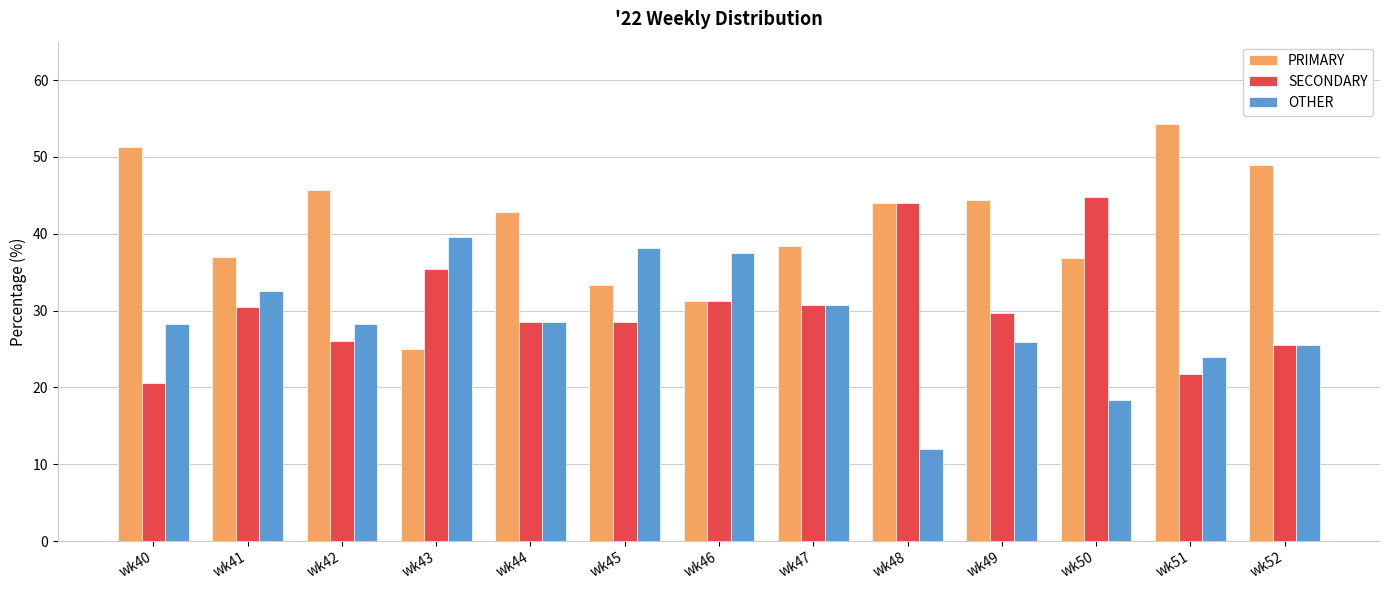

How many distinct data groups are displayed?

3